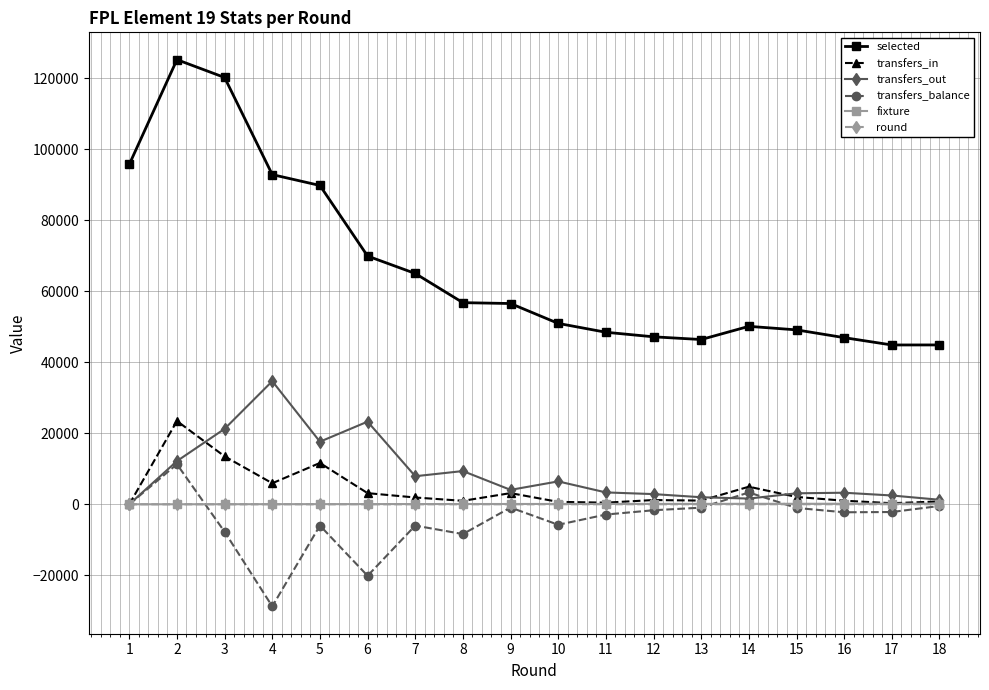

True or false: transfers_in and selected intersect in this chart.

False